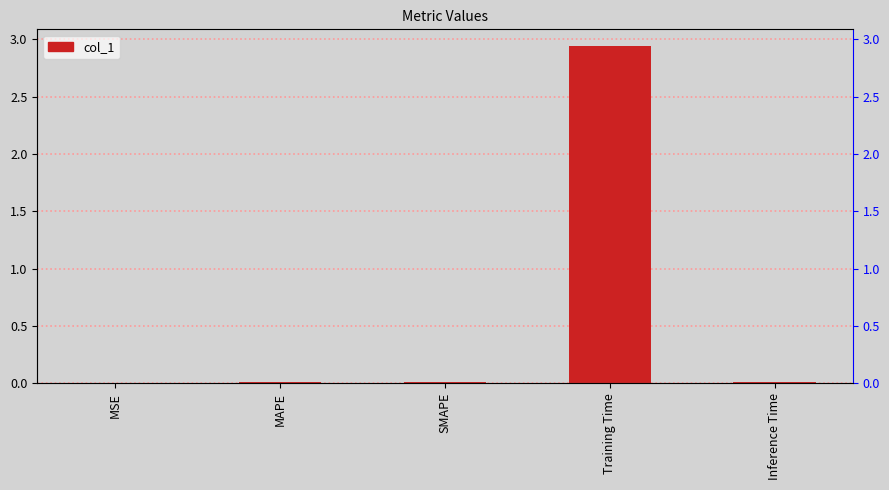

What position from the left is SMAPE?

3